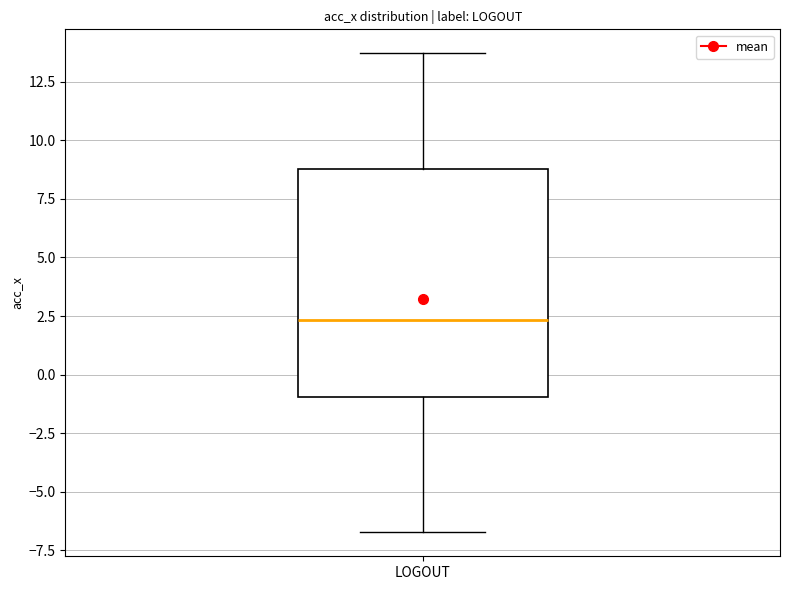

Transcribe this box plot: give where the median line is, the range the box spans, and where the two whiskers end, as read against the y-axis. The values are not printed on the chart, so give them approximately, as read against the axis.

median 2.5, box -1.0 to 9.0, whiskers -6.5 to 13.5